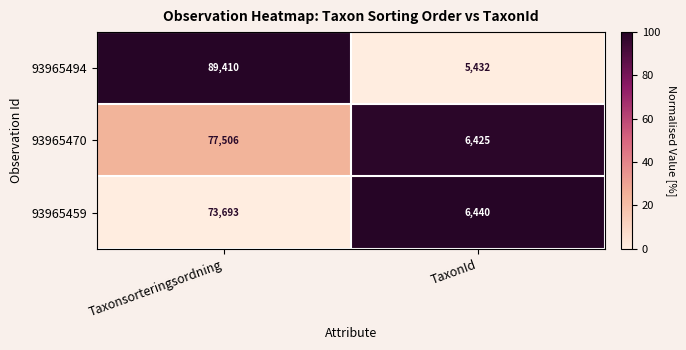

What is the sum of the 93965470 values at TaxonId and Taxonsorteringsordning?

83931